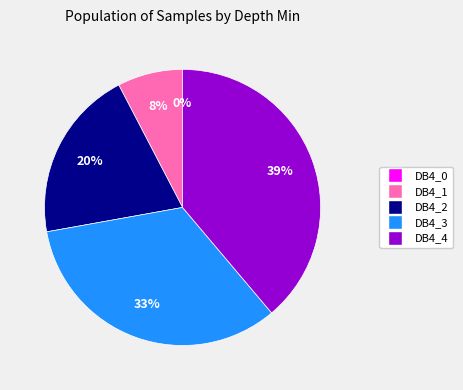

Is there a majority slice in this chart?

No